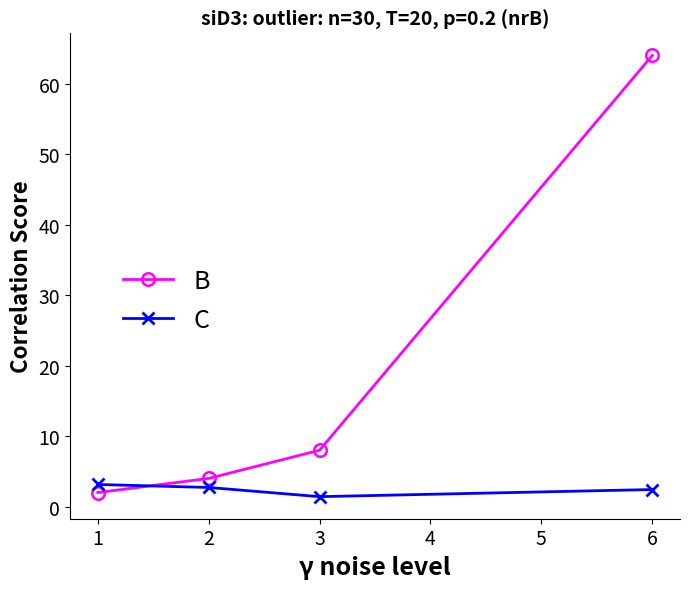

Reading right to left, transcribe all the data shown in this chart.

B: 64.0	8.0	4.0	2.0
C: 2.4	1.4	2.7	3.1